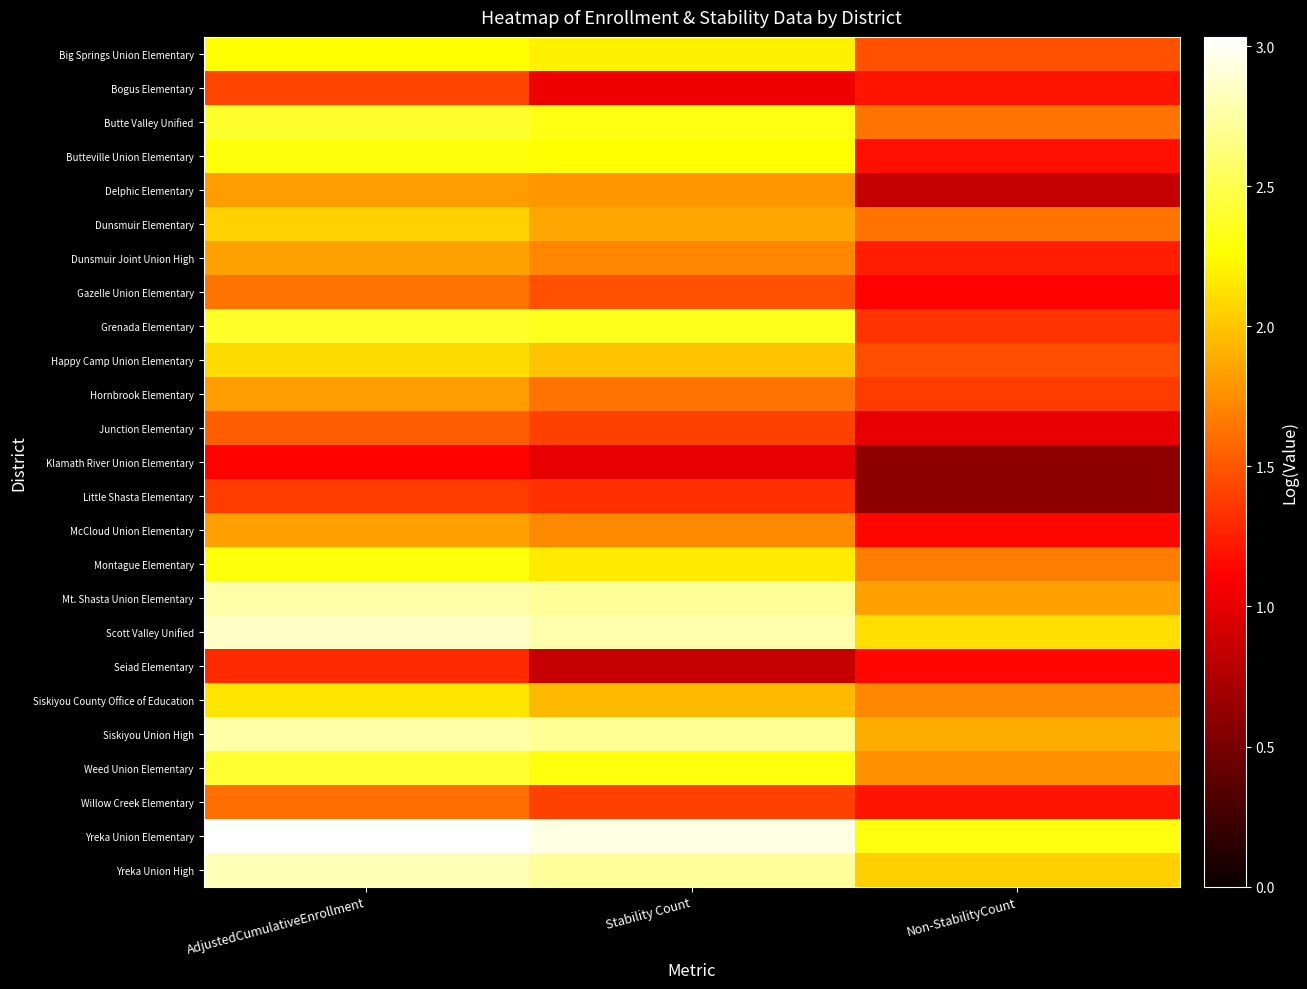

Which category has the lowest value across all series?

Non-StabilityCount